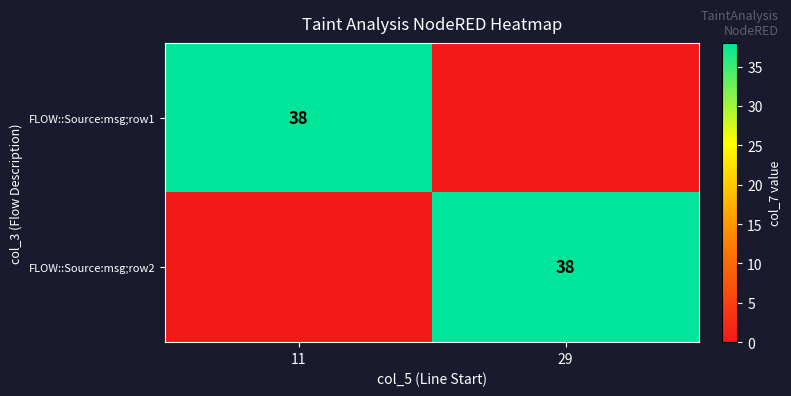

The FLOW::Source:msg;row1 series shows 64 at 11. True or false?

False